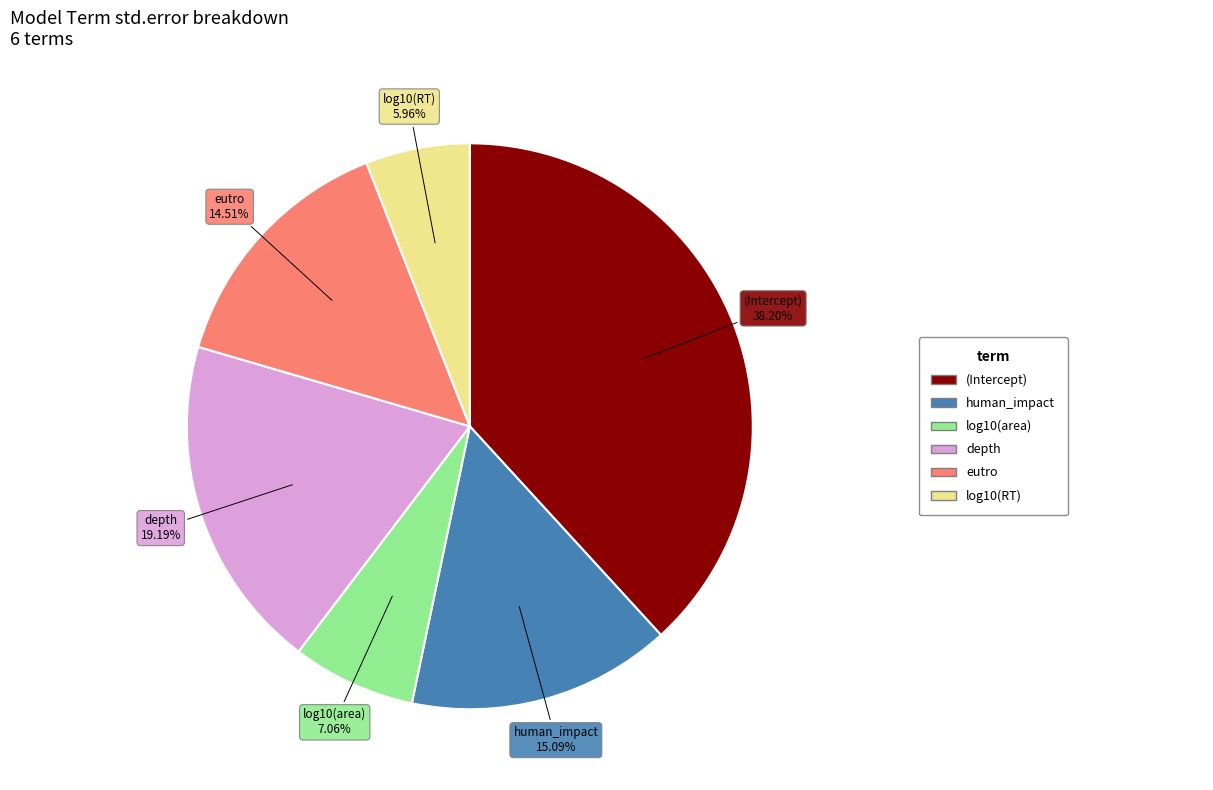

Which slice is the smallest?

log10(RT)